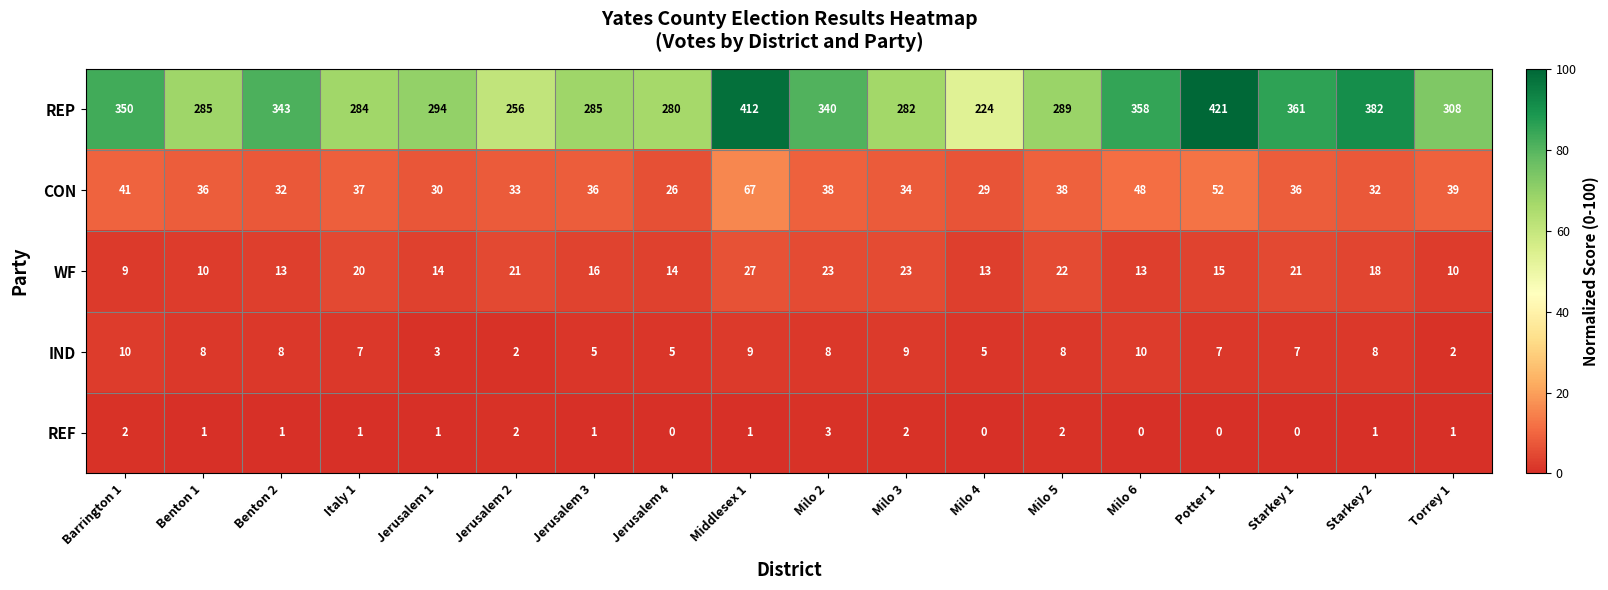

Is it true that REP equals 308 at Torrey 1?

True